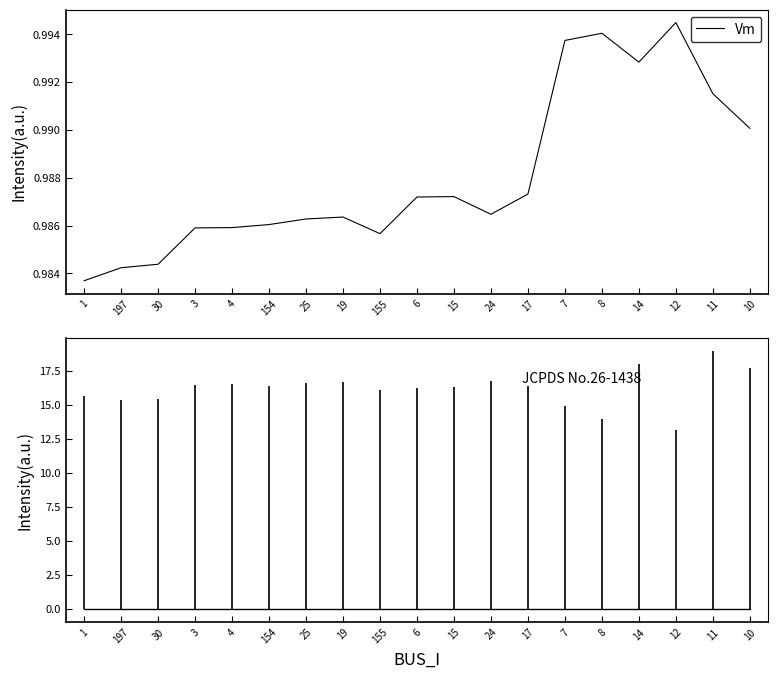

Reading left to right, what are all the values shown in this chart?

1.0	1.0	1.0	1.0	1.0	1.0	1.0	1.0	1.0	1.0	1.0	1.0	1.0	1.0	1.0	1.0	1.0	1.0	1.0